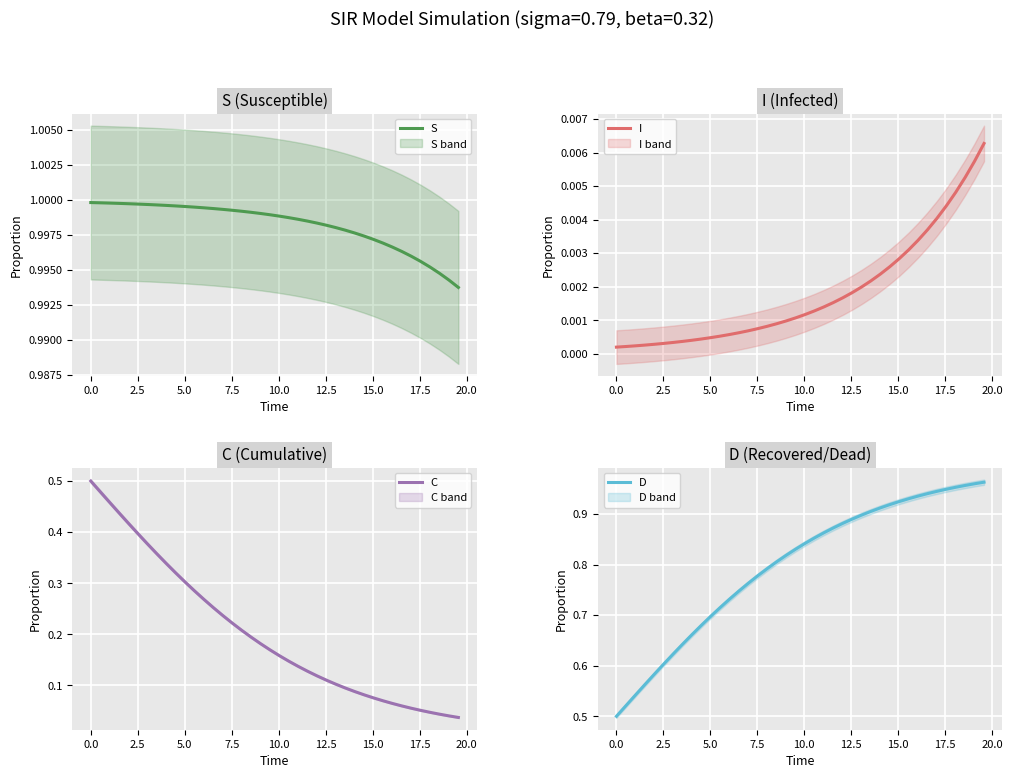

Count the number of data series in this chart.

4